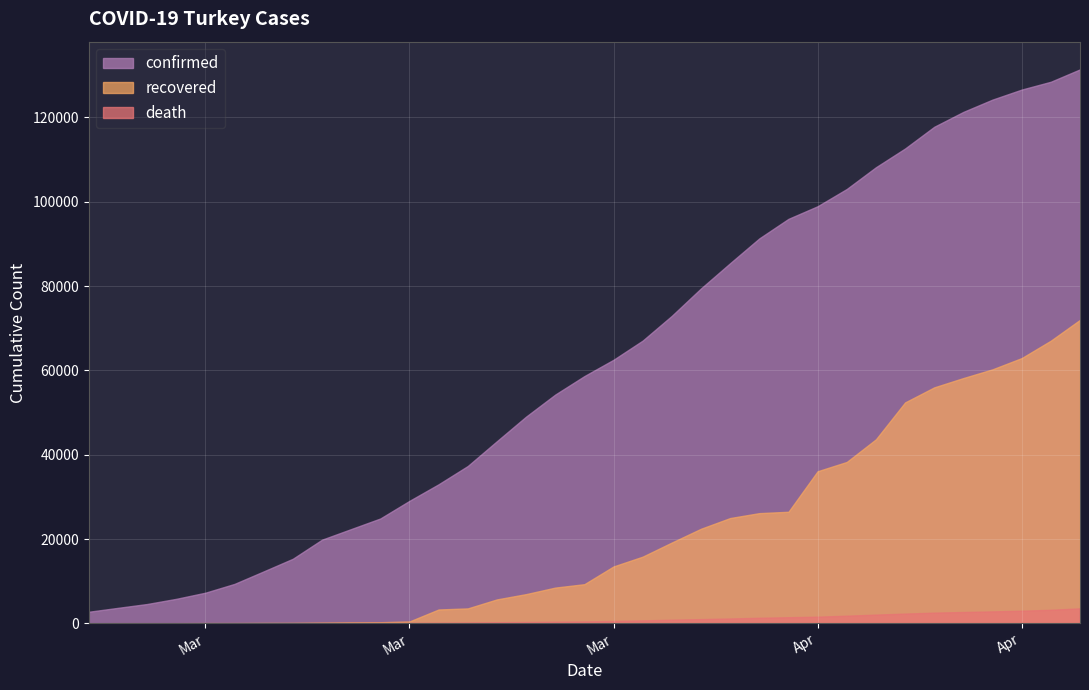

What is the label of the 28th point from the right?

2020-03-20